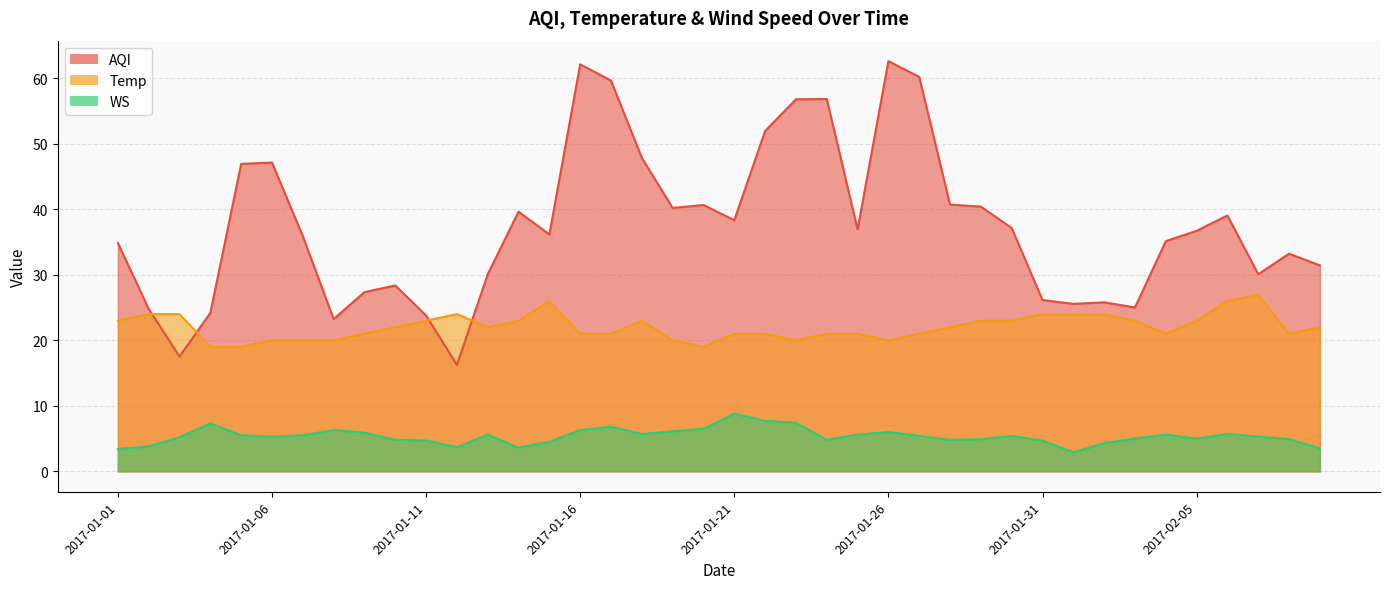

What is the sum of all WS values?

214.2